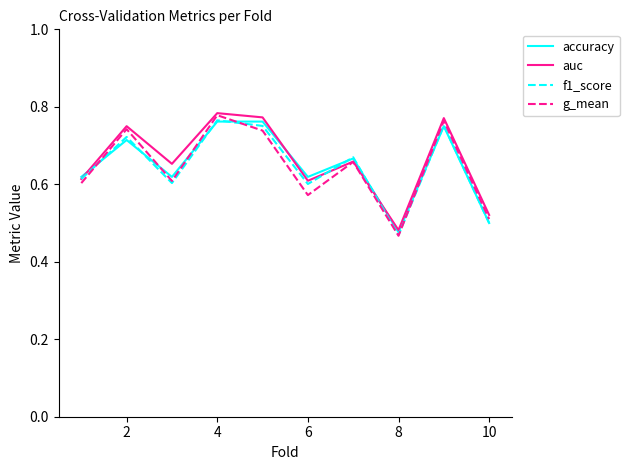

What is the sum of all auc values?

6.6